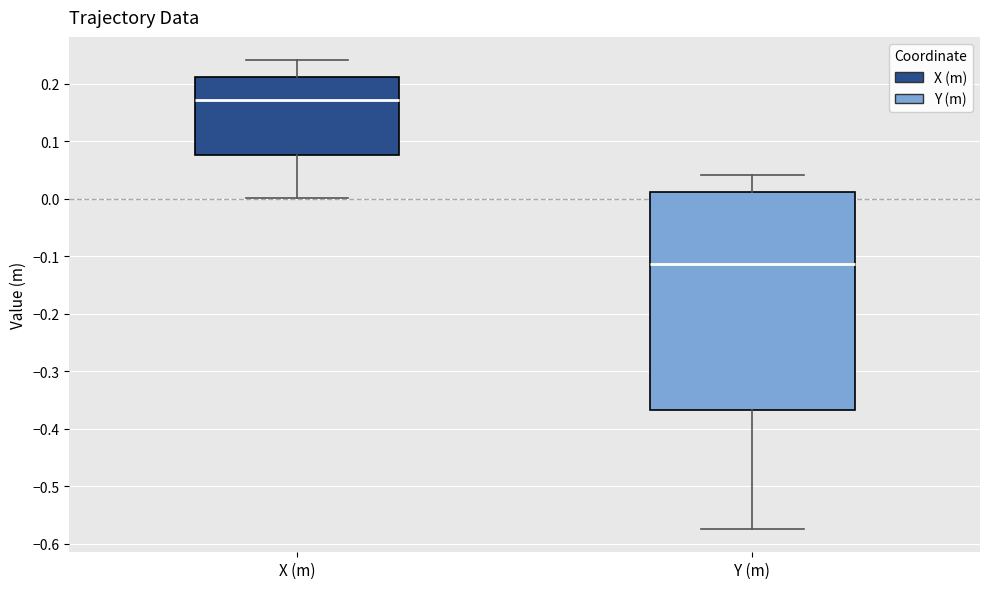

Where does the lower whisker of the box for X (m) end on the y-axis? The values are not printed on the chart, so give them approximately, as read against the axis.

0.00